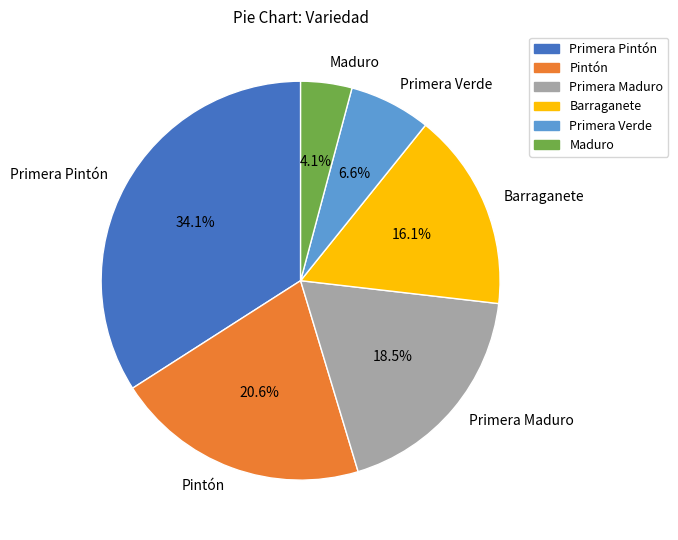

Rank the categories by value from highest to lowest.

Primera Pintón, Pintón, Primera Maduro, Barraganete, Primera Verde, Maduro